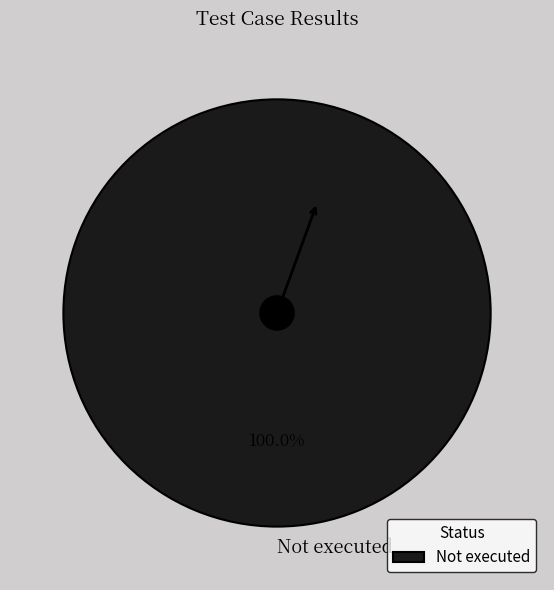

Is there a majority slice in this chart?

Yes